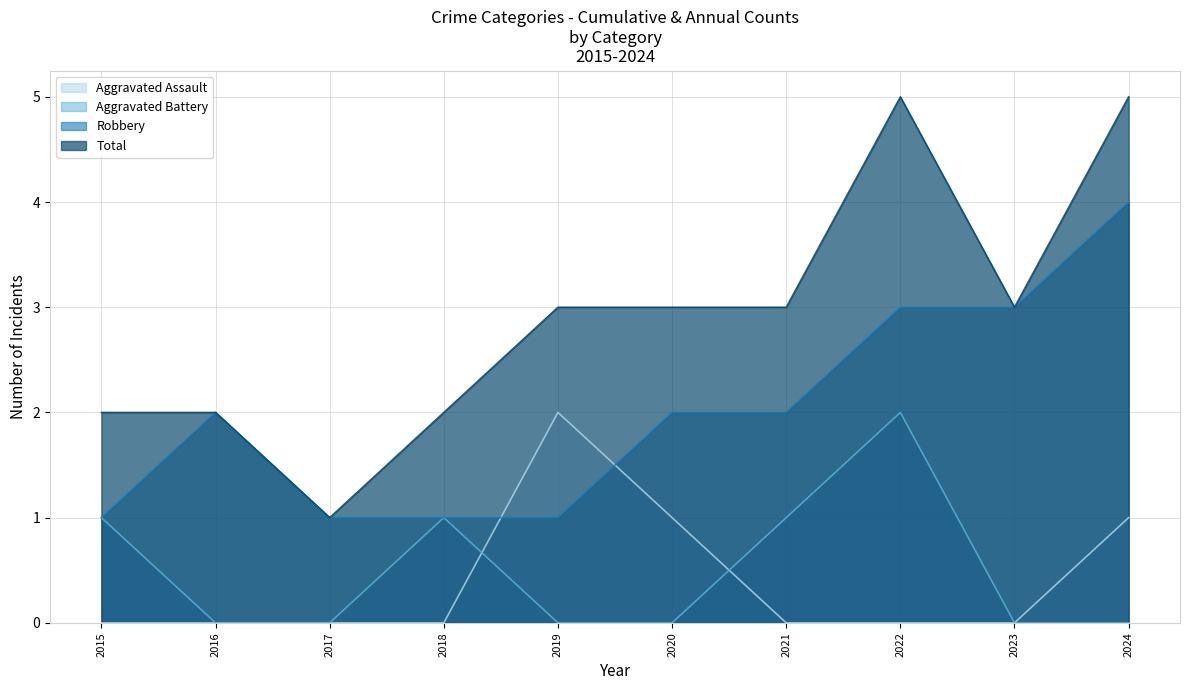

What is the value of the Robbery point at the 2nd from the left?

2